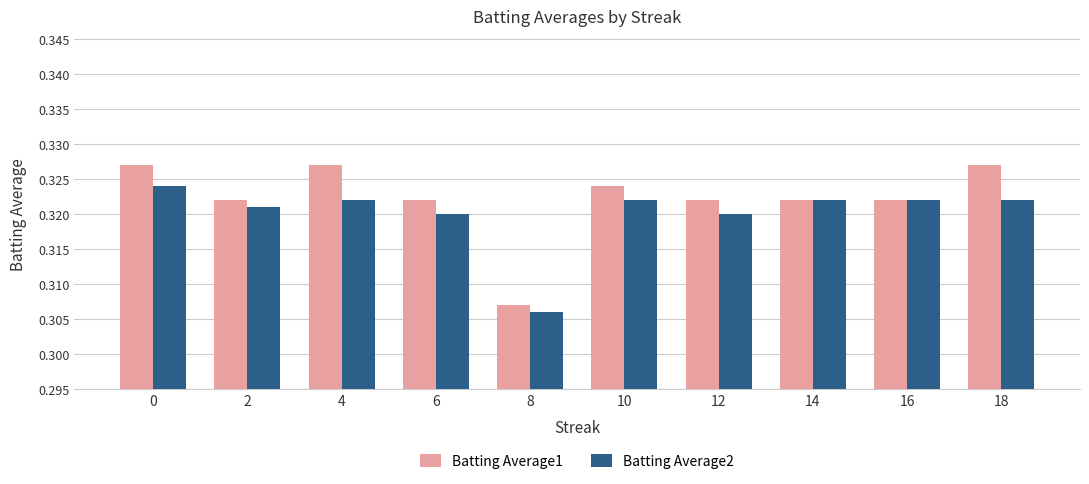

Which category has the lowest value in the Batting Average2 series?

8